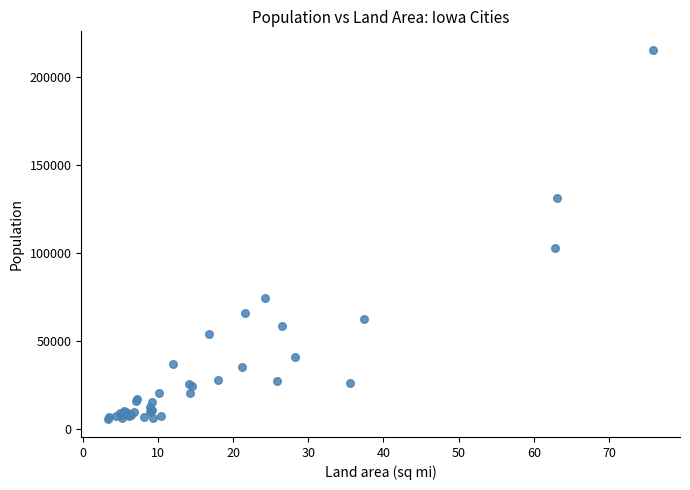

What Y value in the scatter plot is closest to 110670?

102608